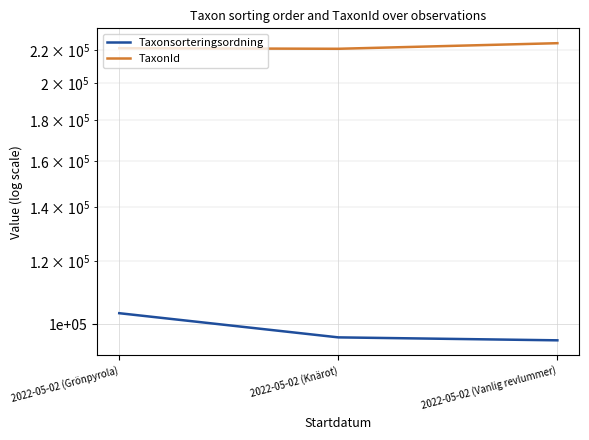

Which label corresponds to the largest value in the chart?

2022-05-02 (Vanlig revlummer)